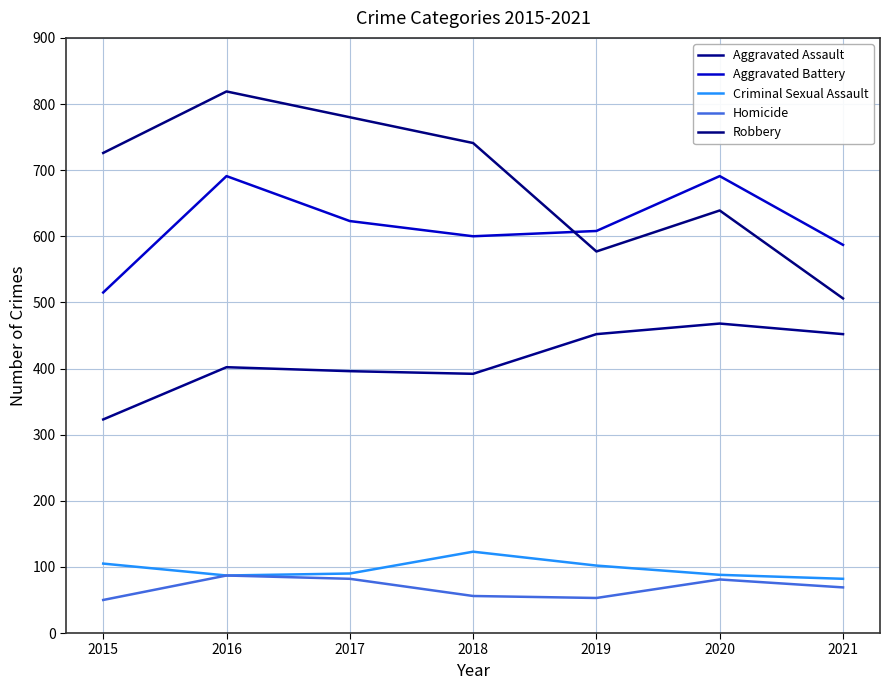

Which category has the lowest value in the Aggravated Assault series?

2015